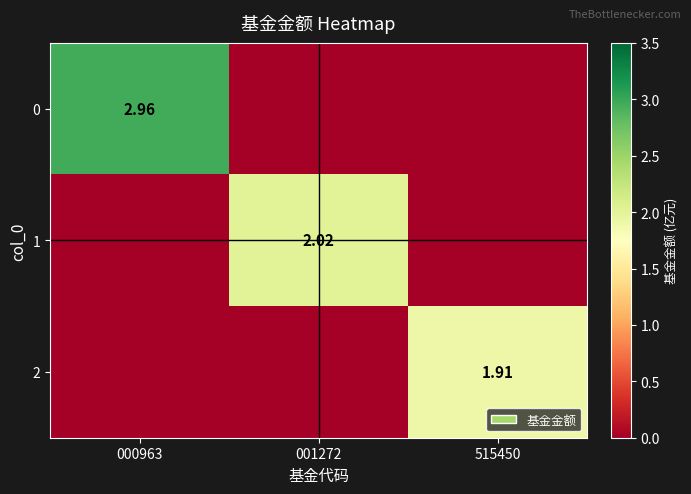

True or false: 1 has a value of 1.2 at 000963.

False